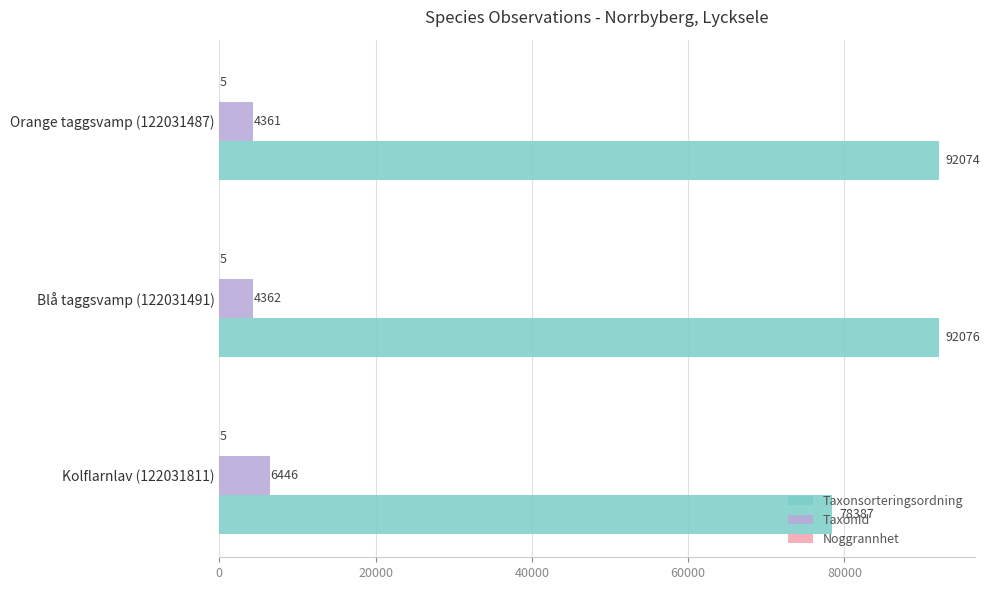

At which category is the sum across all series the highest?

Blå taggsvamp (122031491)